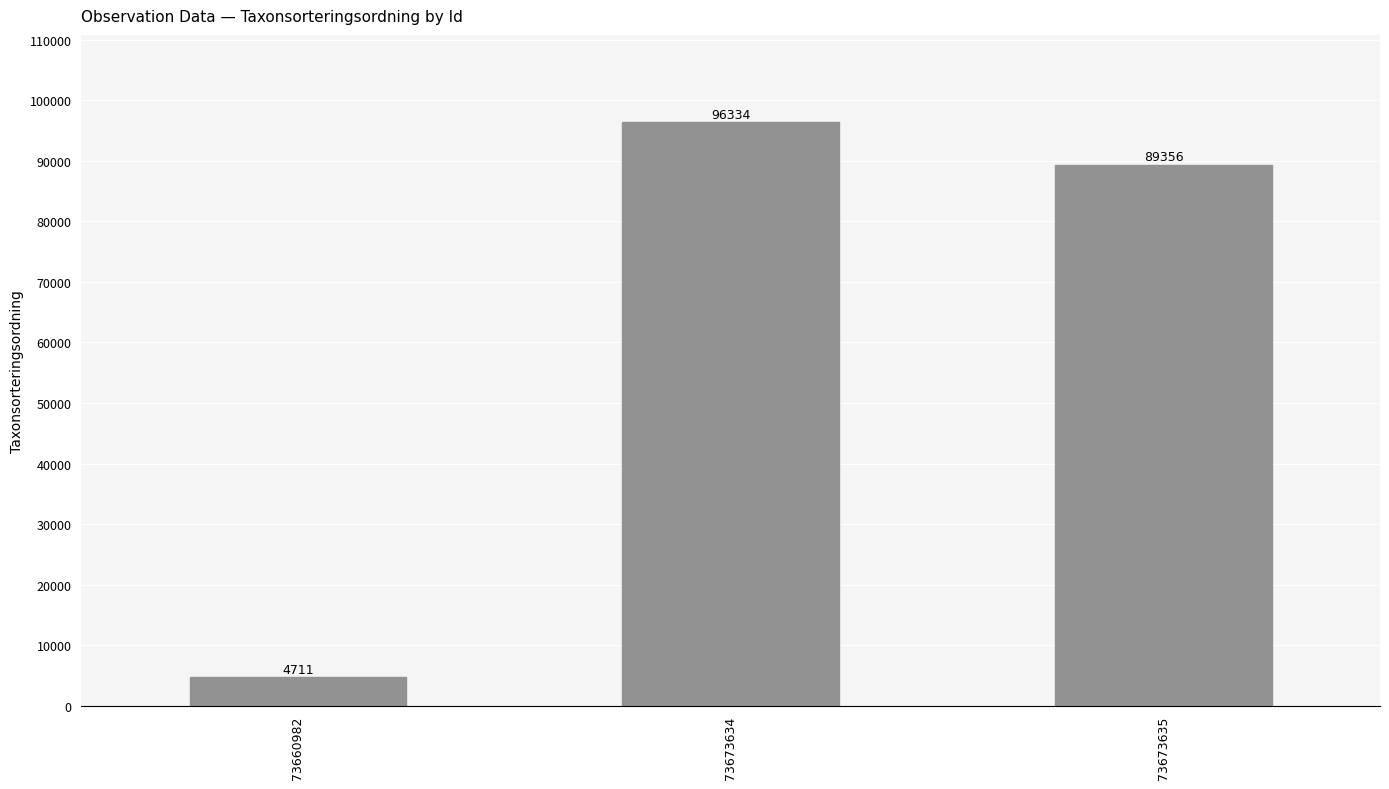

Which category has the highest value across all series?

73673634